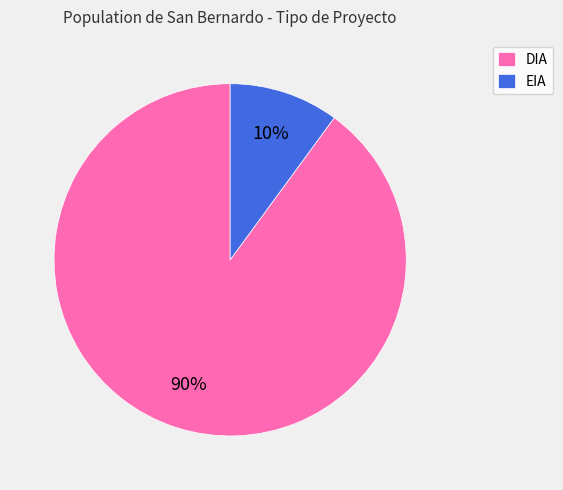

To the nearest percent, what percentage of the pie is DIA?

90%